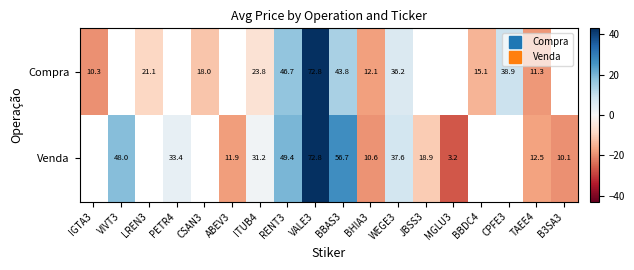

Which has a higher value, CPFE3 or BHIA3?

CPFE3